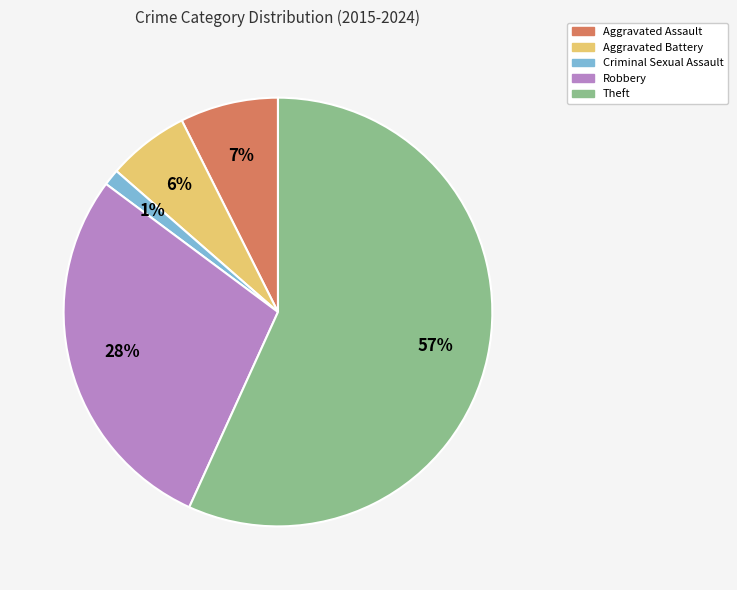

Is the sum of Criminal Sexual Assault and Robbery greater than half?

No